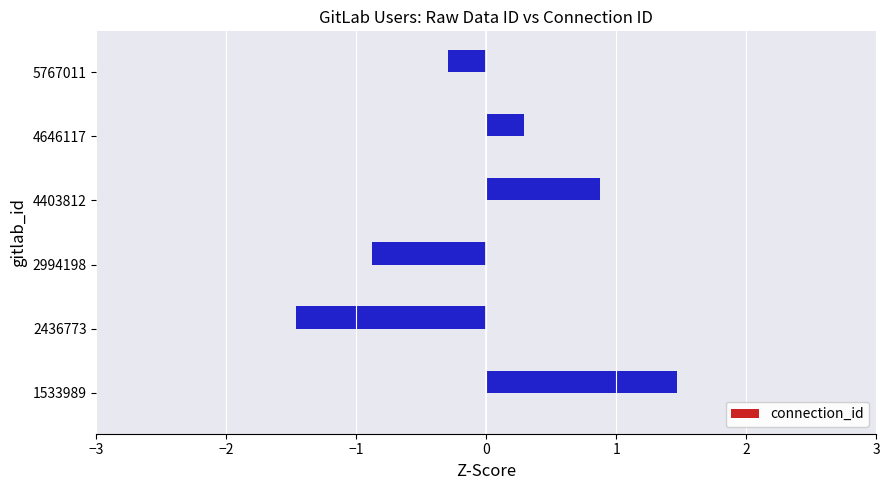

True or false: the data shows -1.5 at 2994198.

False